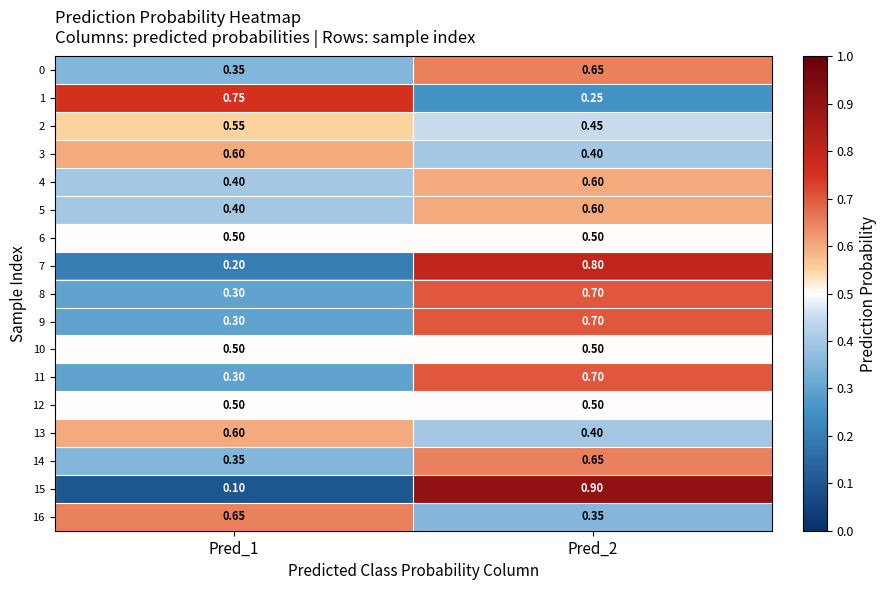

How many data points does each series have?

2